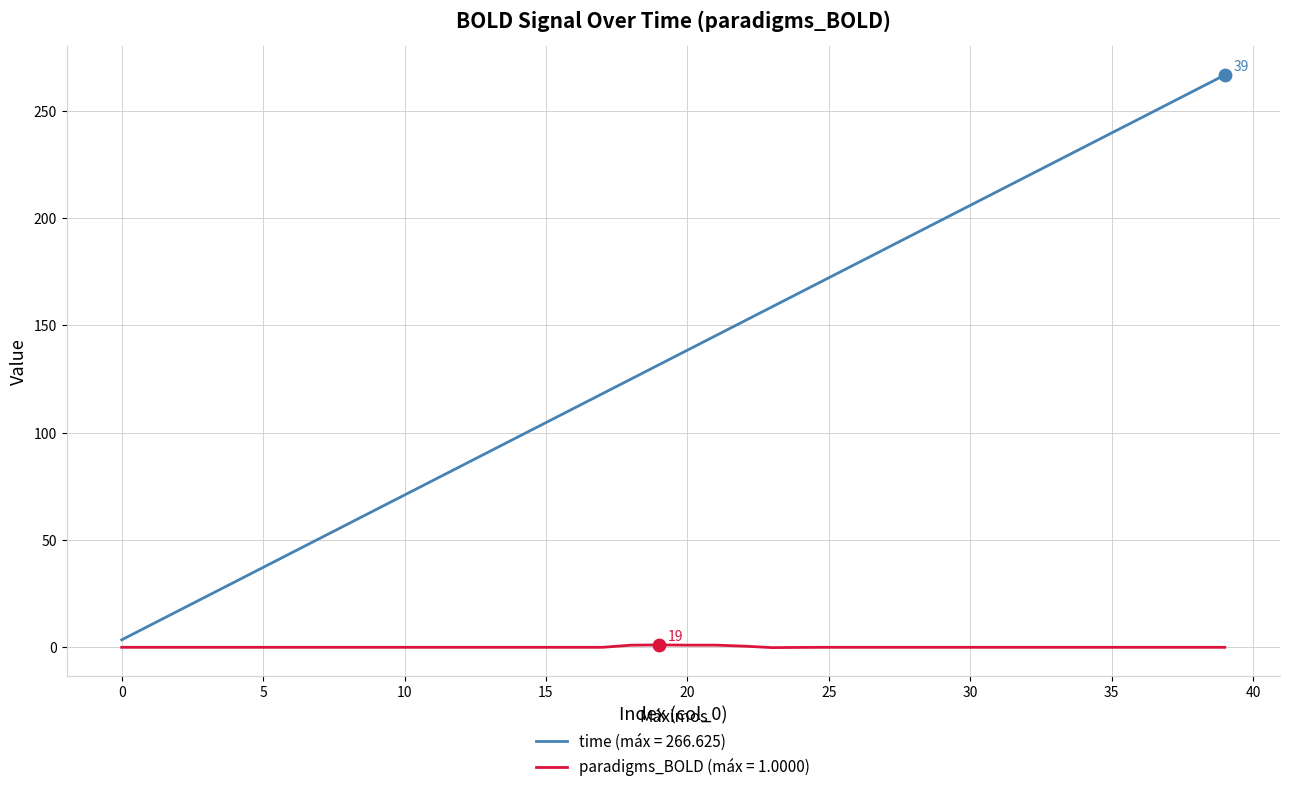

Which series has the largest range (max minus min)?

time (máx = 266.625)